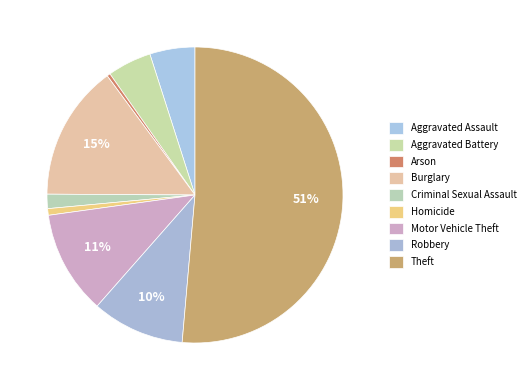

How many slices are in this pie chart?

9